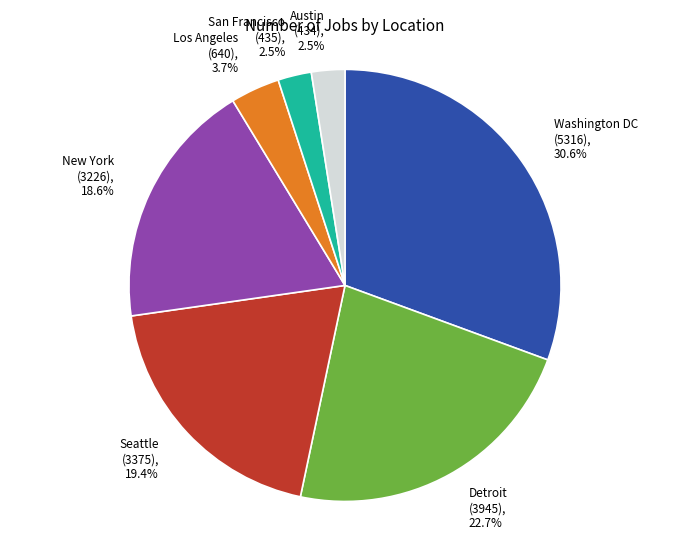

Which has a higher value, Los Angeles or Washington DC?

Washington DC